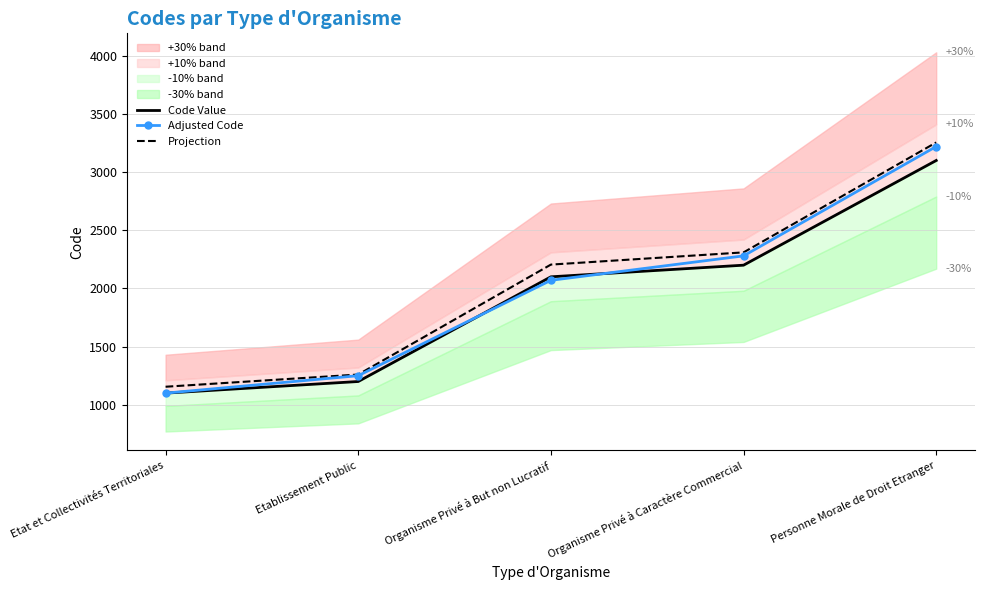

Rank the series by their average value, from highest to lowest.

Projection, Adjusted Code, Code Value